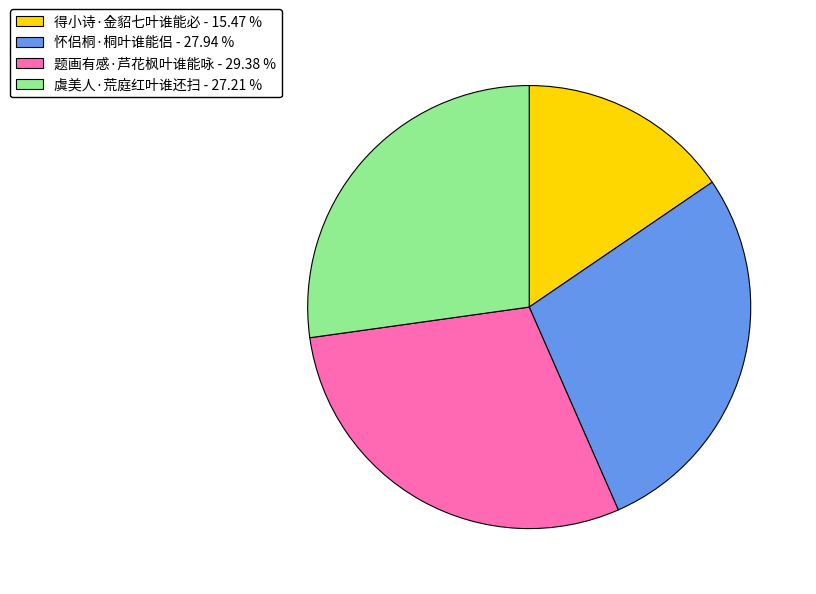

Is the sum of 题画有感·芦花枫叶谁能咏 and 虞美人·荒庭红叶谁还扫 greater than half?

Yes